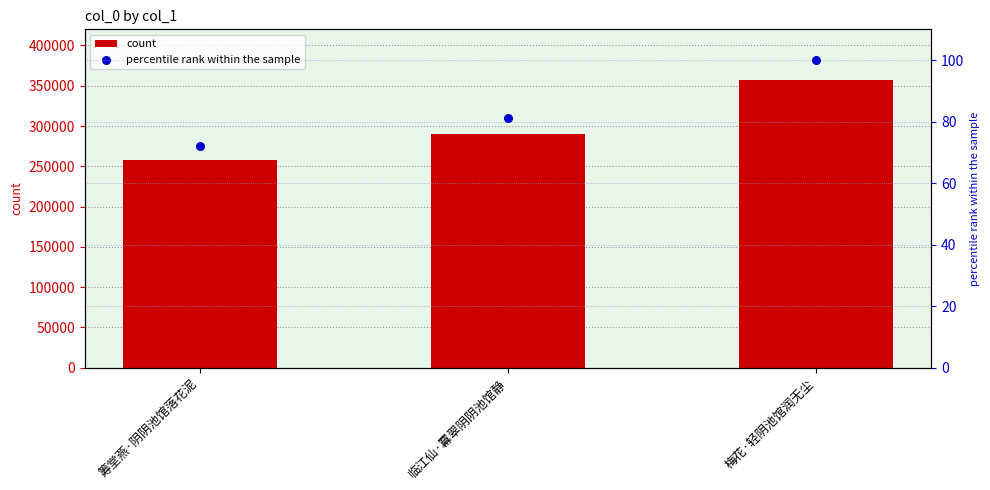

Which series has the widest spread of Y values?

count